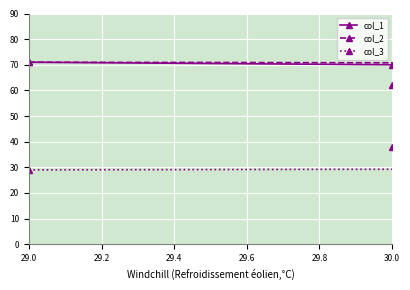

How many lines are shown in the chart?

3